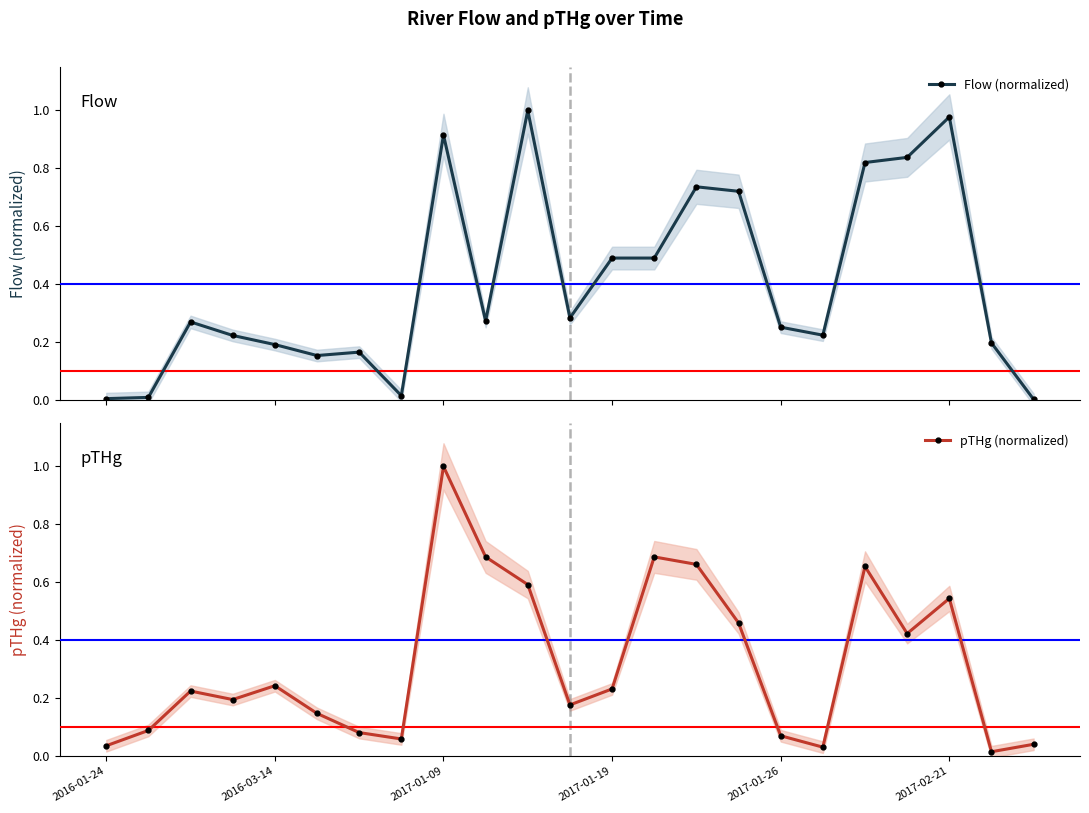

True or false: Flow (normalized) has more than 1 points higher than both neighbors.

True